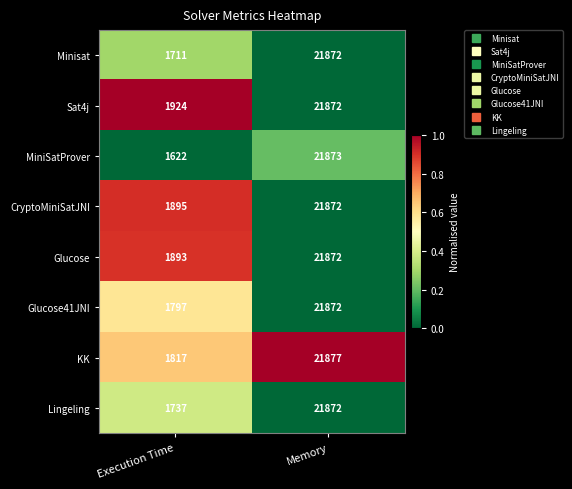

Reading left to right, extract all data points from this chart.

Minisat: Execution Time=1711	Memory=21872
Sat4j: Execution Time=1924	Memory=21872
MiniSatProver: Execution Time=1622	Memory=21873
CryptoMiniSatJNI: Execution Time=1895	Memory=21872
Glucose: Execution Time=1893	Memory=21872
Glucose41JNI: Execution Time=1797	Memory=21872
KK: Execution Time=1817	Memory=21877
Lingeling: Execution Time=1737	Memory=21872